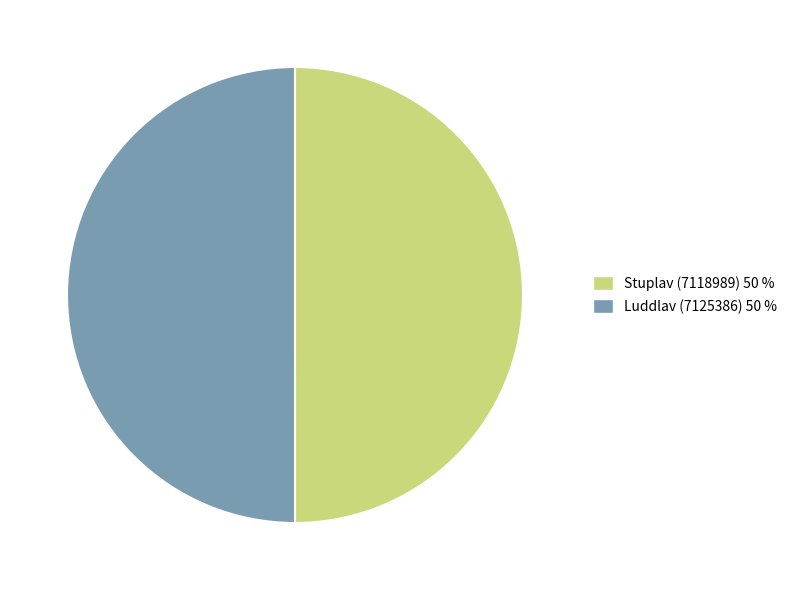

Do Luddlav (7125386) and Stuplav (7118989) together represent more than half of the pie?

Yes